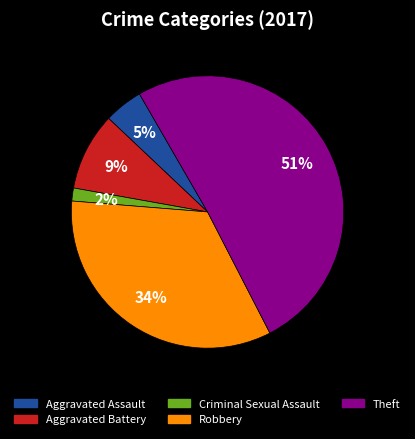

To the nearest percent, what is the average slice percentage?

20%